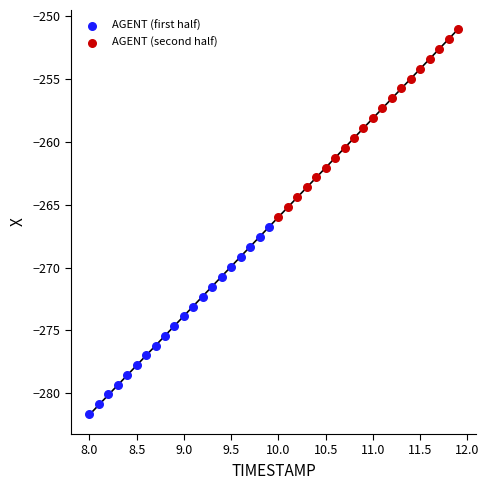

Which series contains the highest Y value?

AGENT (second half)